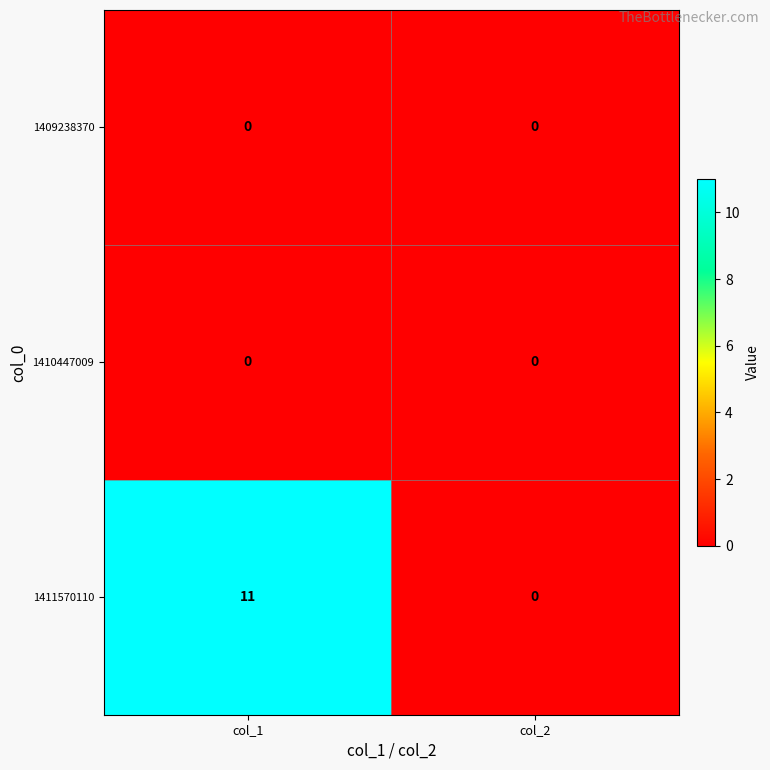

Between col_1 and col_2, which series saw the biggest shift?

1411570110